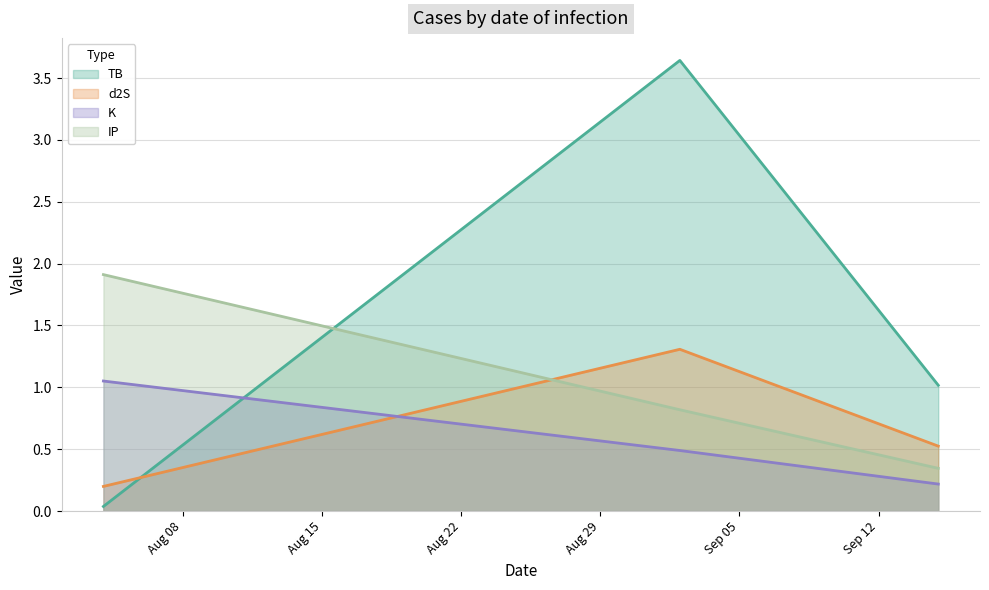

Does the chart display data point markers on the line(s)?

No